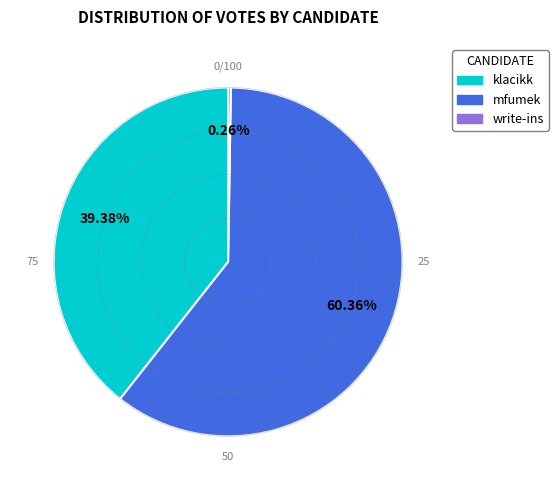

Is there any slice that represents more than half of the pie?

Yes